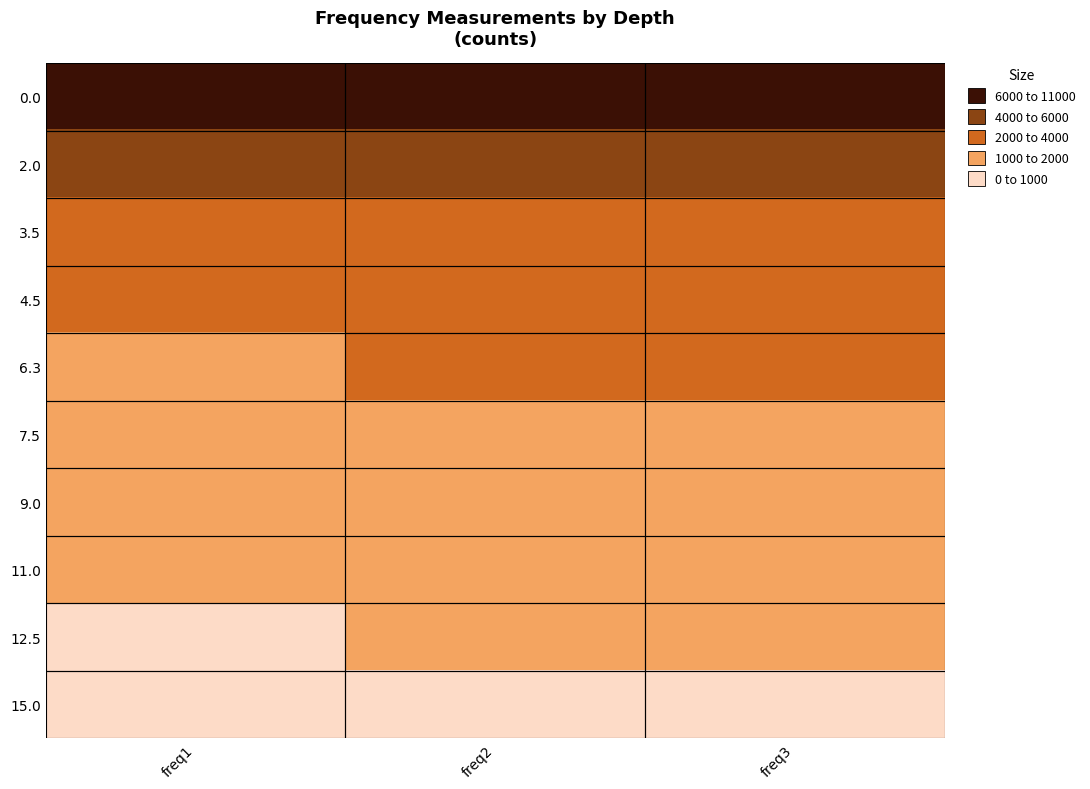

At how many categories does at least one series exceed 5940?

3